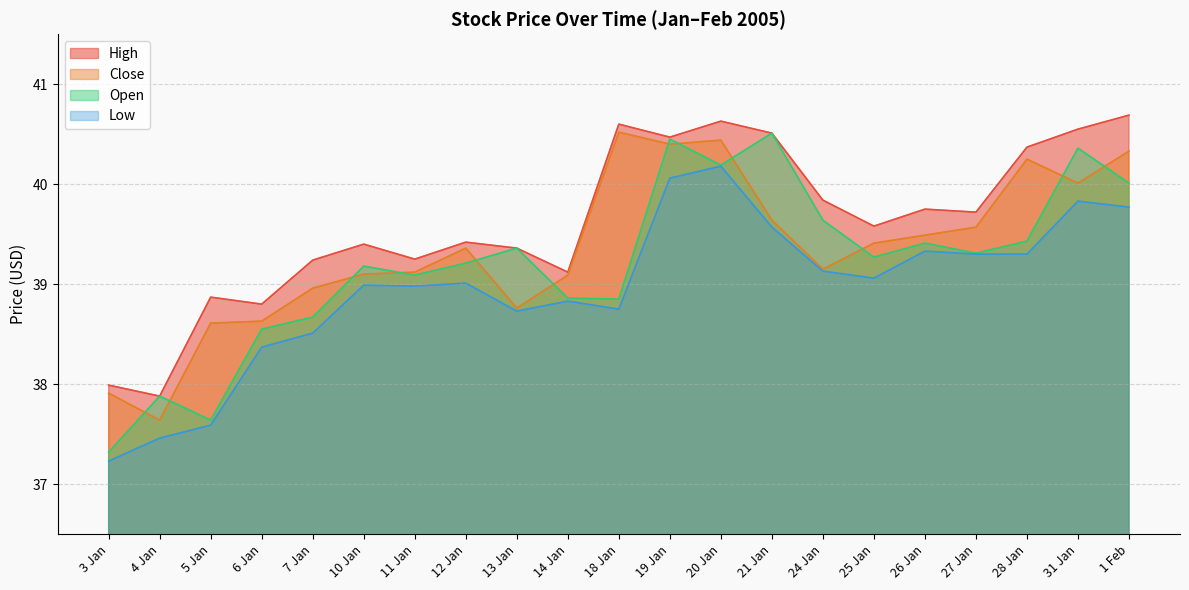

What is the average value of the Close series?

39.4